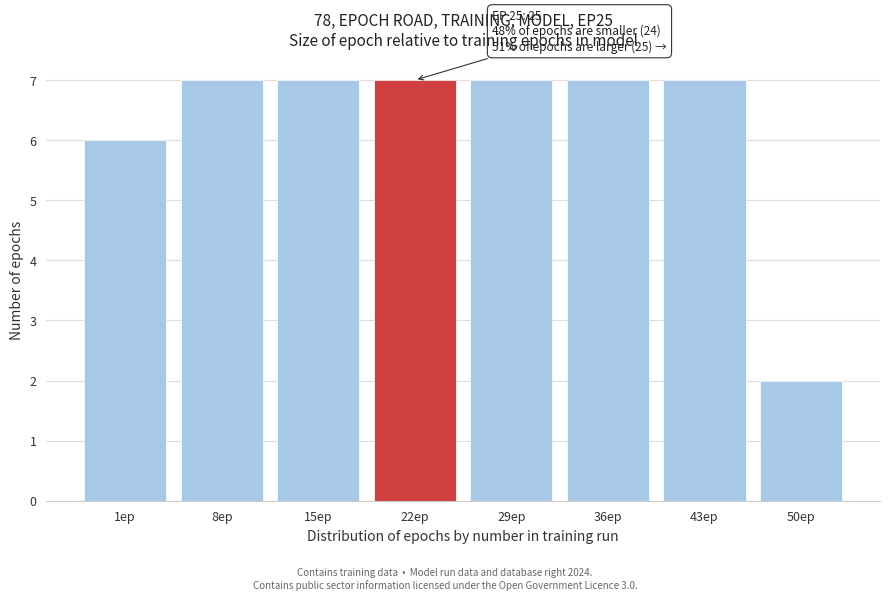

Reading right to left, transcribe all the data shown in this chart.

50ep=2	43ep=7	36ep=7	29ep=7	22ep=7	15ep=7	8ep=7	1ep=6